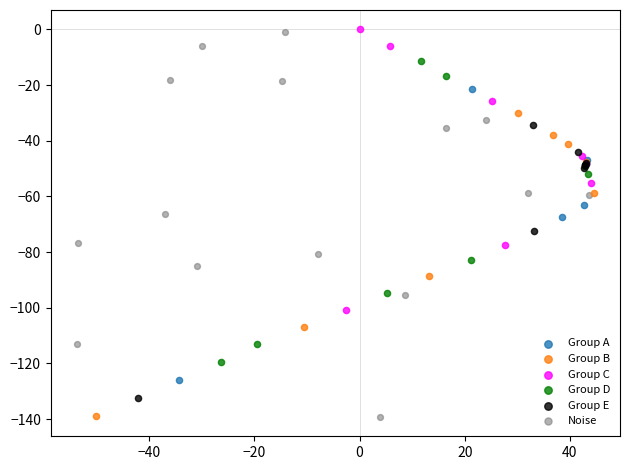

Which series has the largest Y range (max minus min)?

Noise